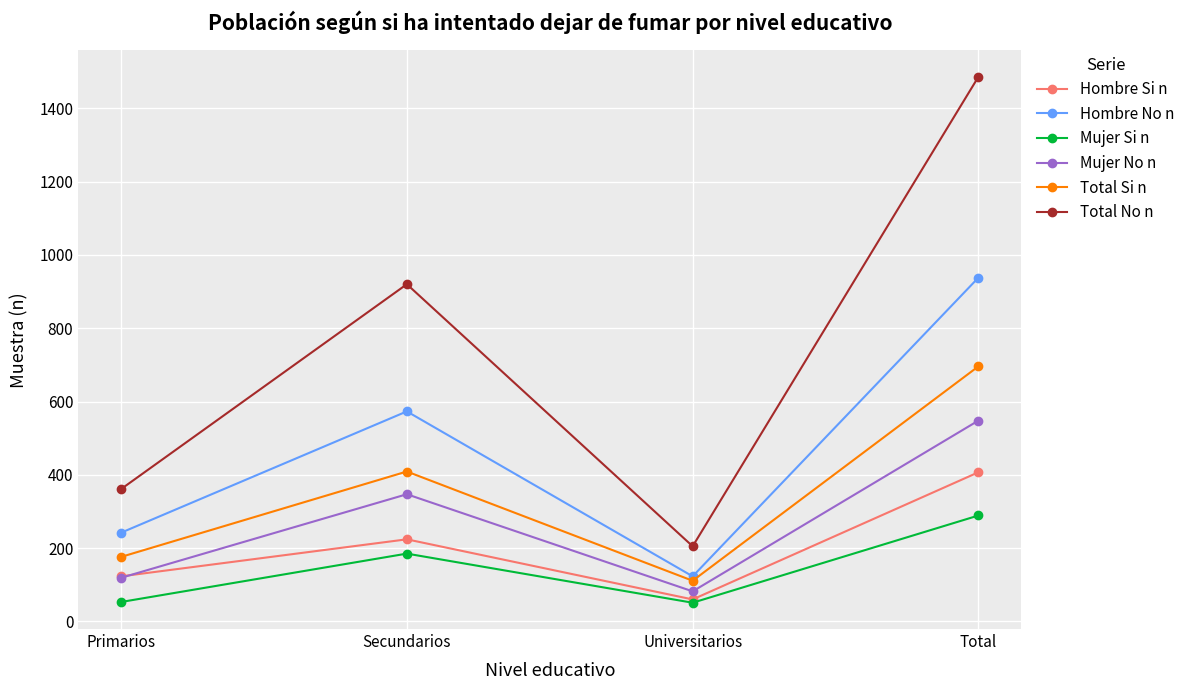

Count the number of data series in this chart.

6